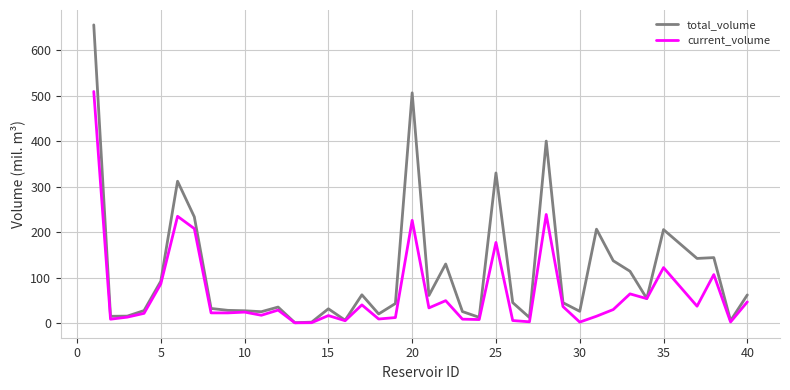

List the series in order of their overall mean, lowest first.

current_volume, total_volume